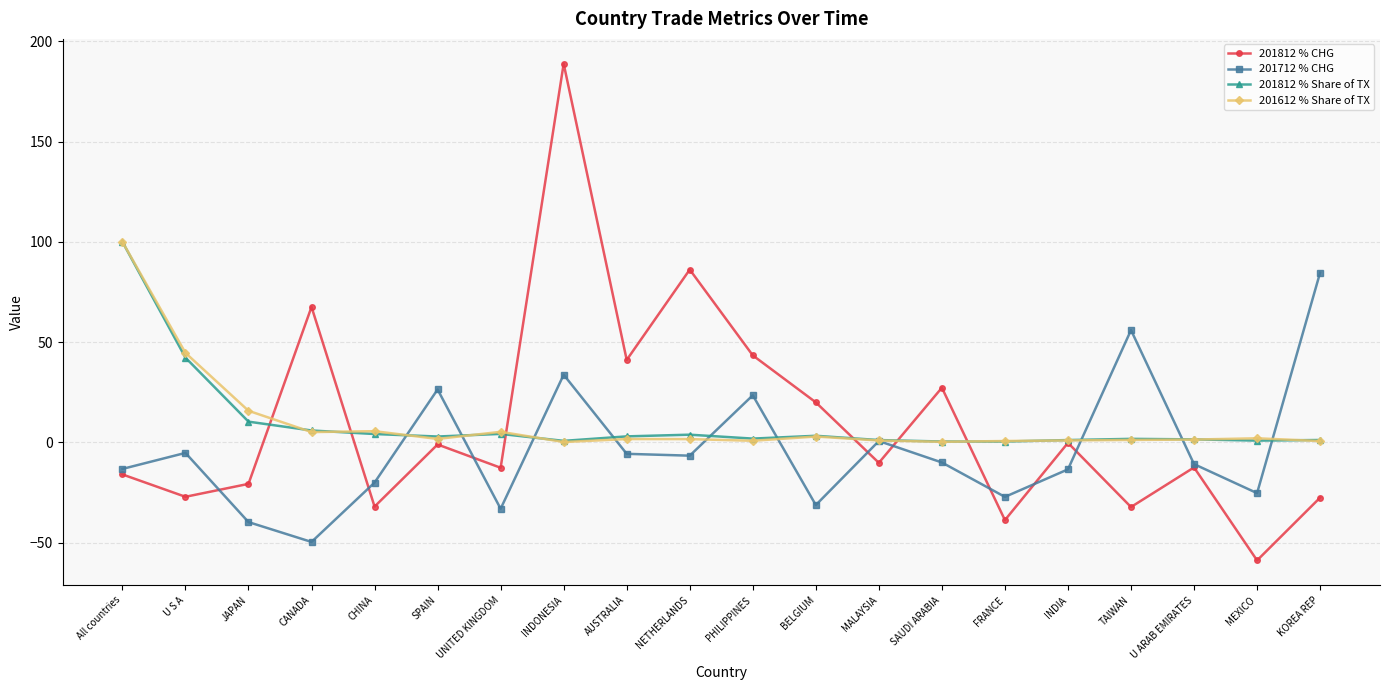

Is it true that 201812 % CHG equals -20.7 at JAPAN?

True